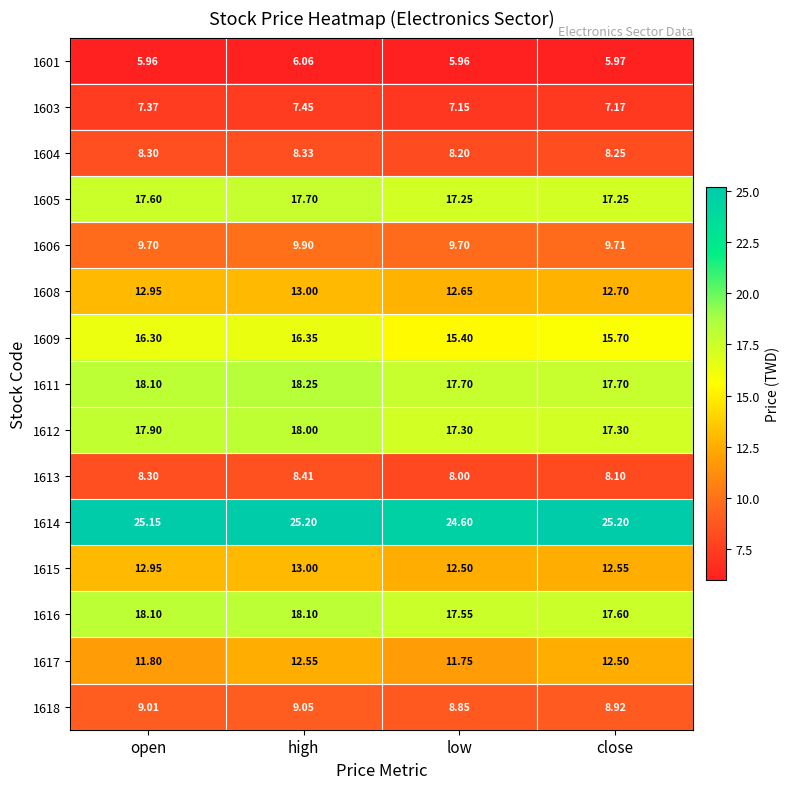

At which label is 1615 closest to 12?

low